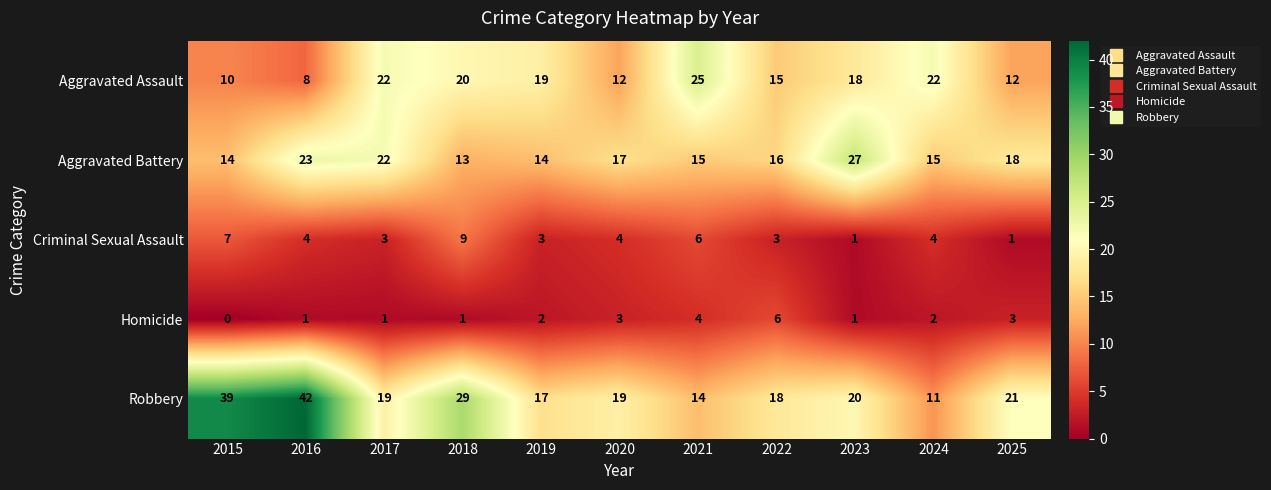

What is the difference between the second highest and second lowest values in the Robbery series?

25